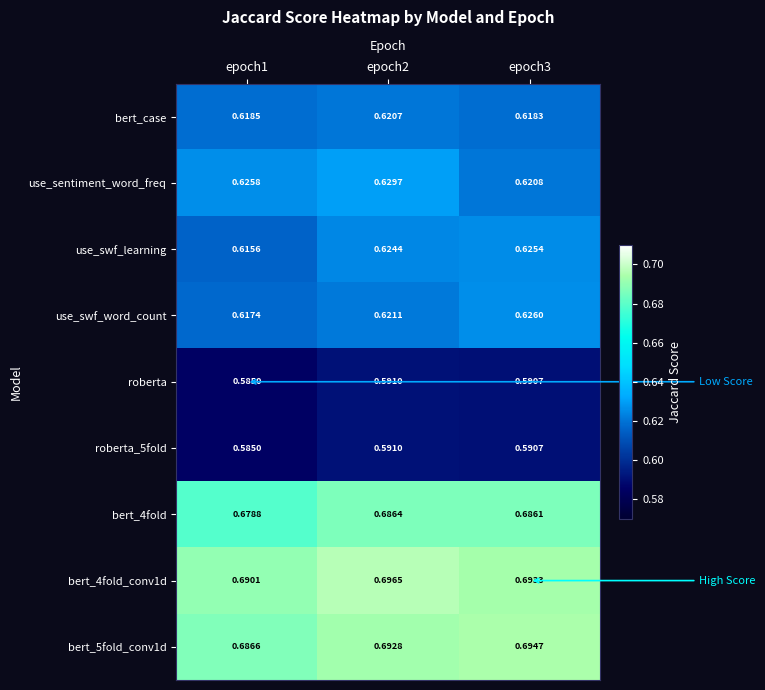

Which series has the widest spread of values?

use_swf_learning